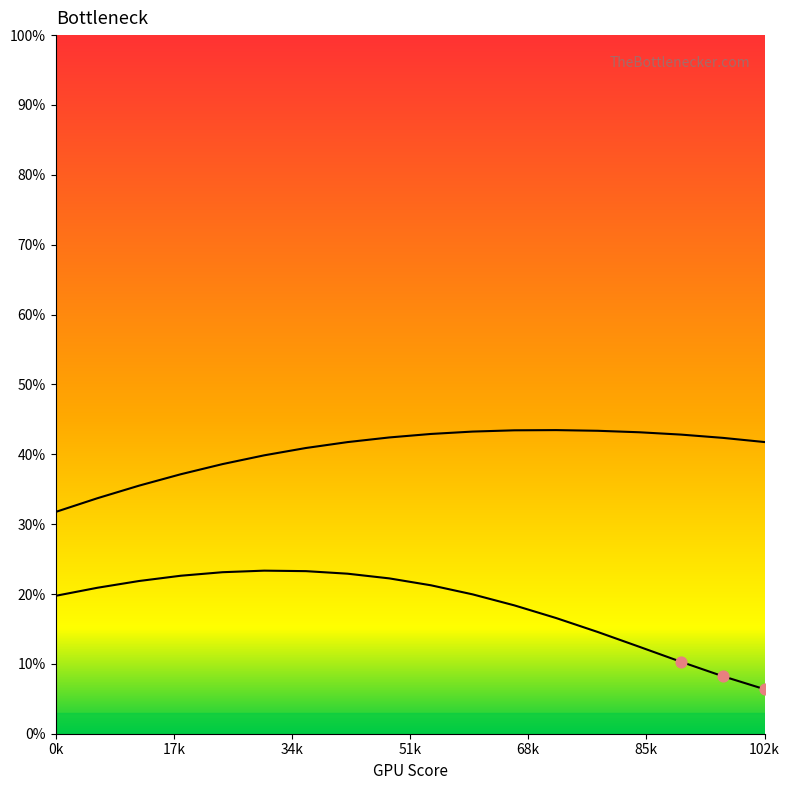

Which series has the largest Y range (max minus min)?

Row 1